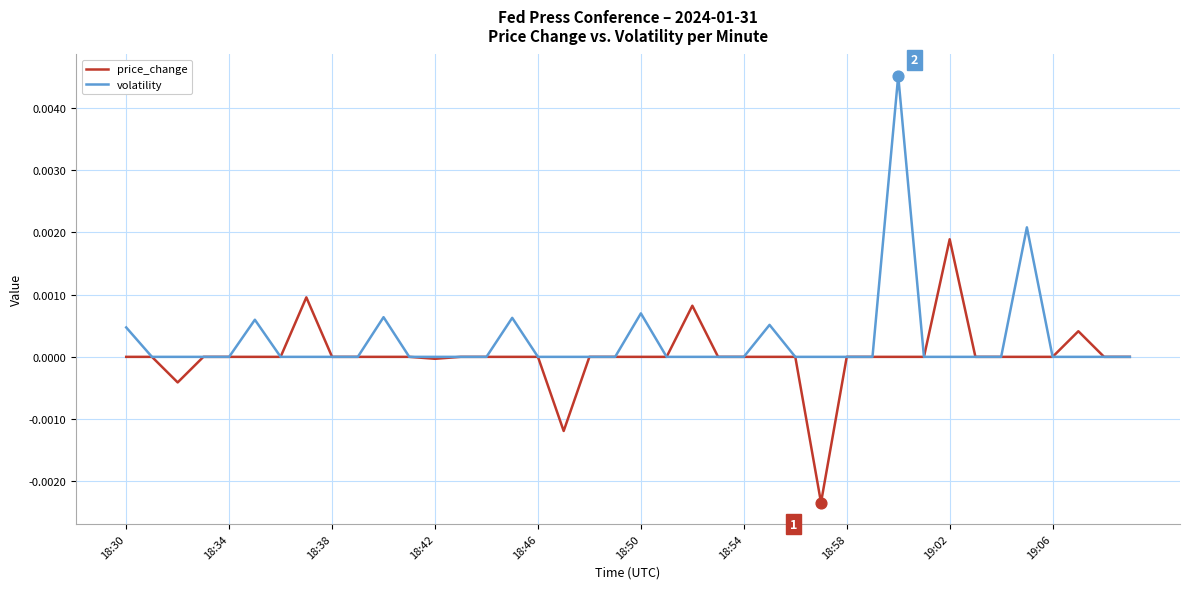

Which series has the largest total across all categories?

volatility